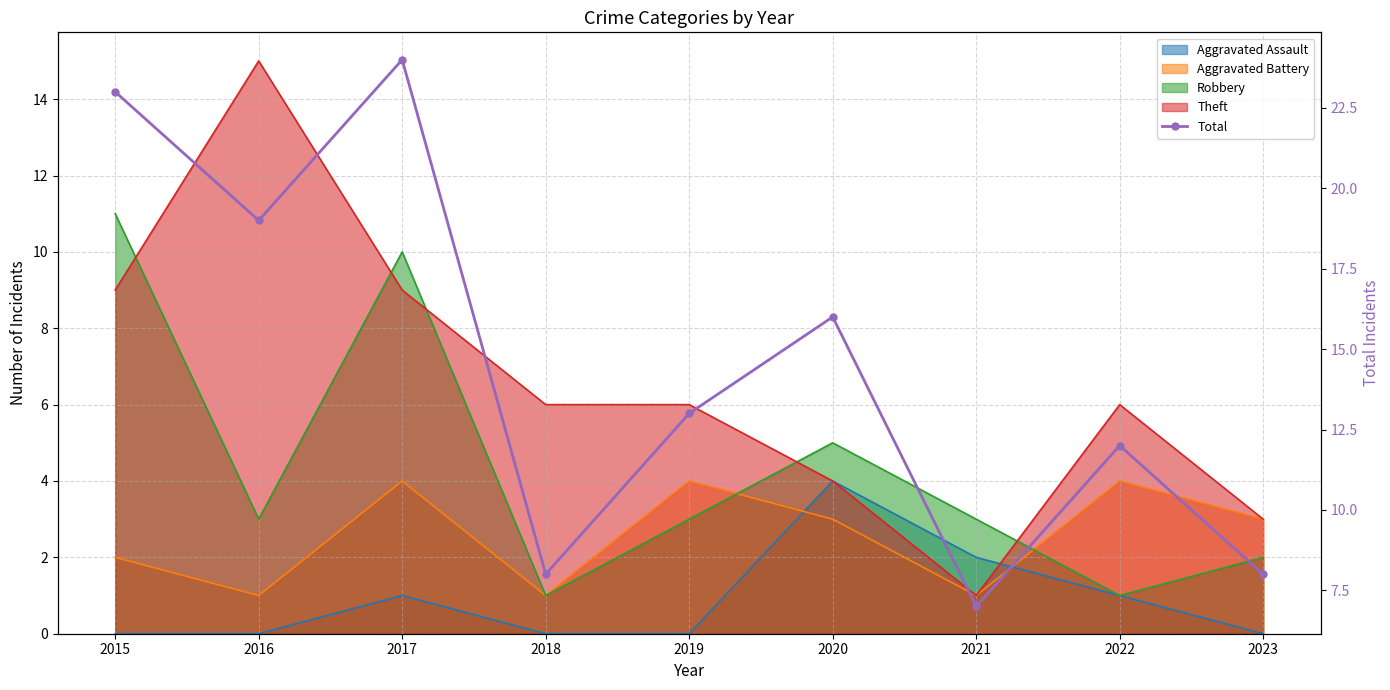

What is the difference between the second highest and minimum values?

16